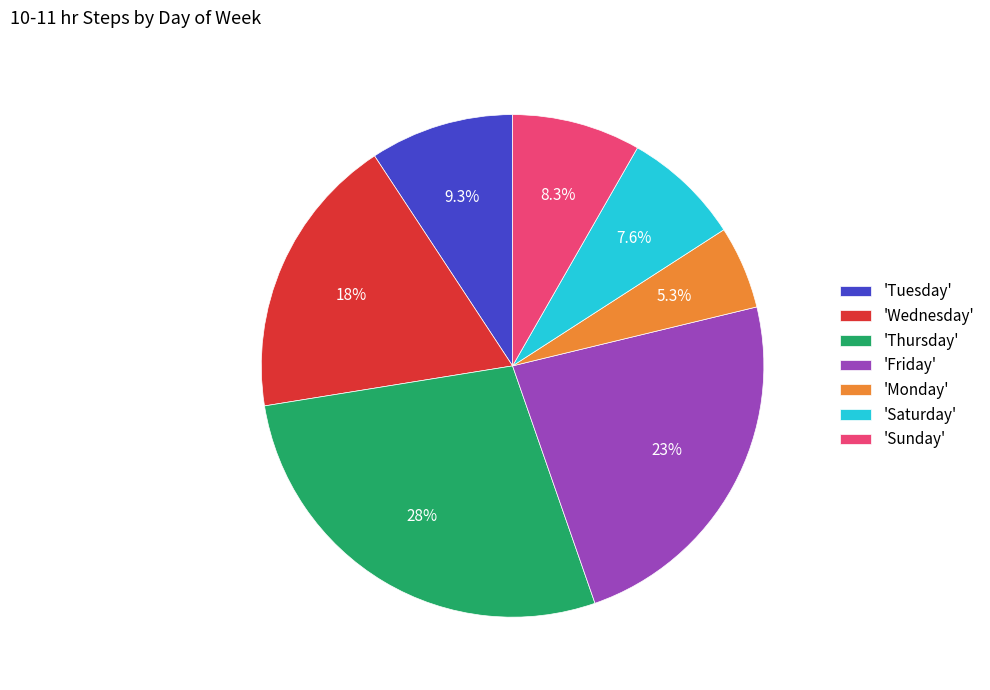

Is the sum of 'Wednesday' and 'Sunday' greater than half?

No